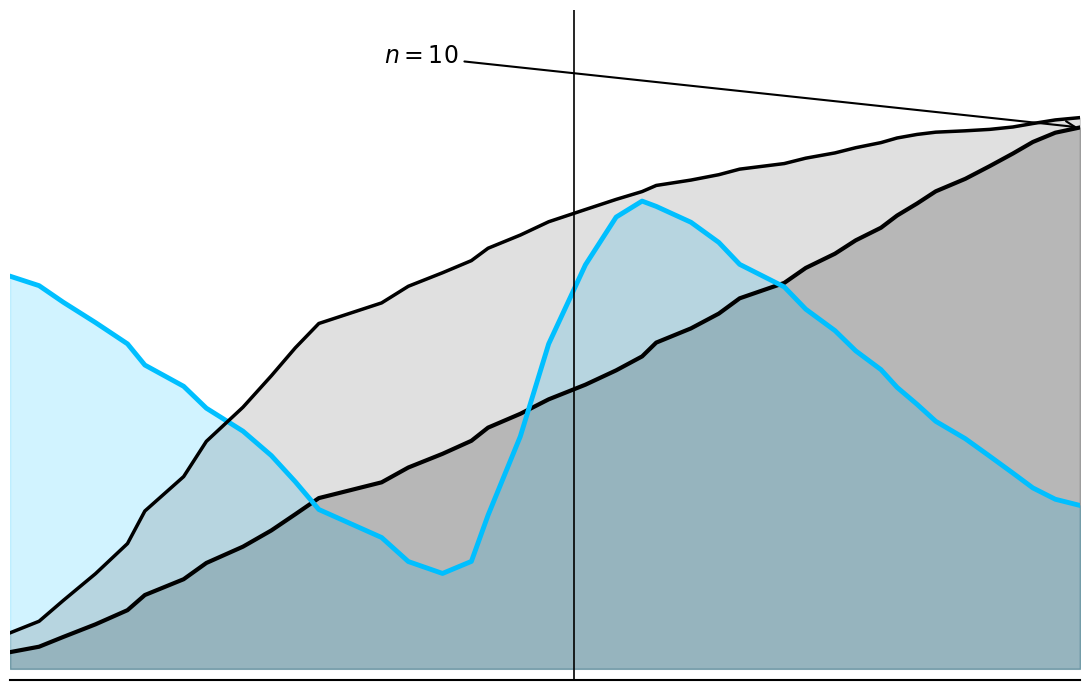

Reading left to right, list all the values displayed in this chart.

X_new: 0.0	0.0	0.1	0.1	0.1	0.1	0.2	0.2	0.2	0.2	0.3	0.3	0.3	0.4	0.4	0.4	0.4	0.5	0.5	0.5	0.5	0.6	0.6	0.6	0.6	0.7	0.7	0.7	0.7	0.8	0.8	0.8	0.8	0.9	0.9	0.9	0.9	0.9	1.0	1.0
Y_new: 0.1	0.1	0.1	0.2	0.2	0.3	0.3	0.4	0.5	0.5	0.6	0.6	0.7	0.7	0.7	0.7	0.8	0.8	0.8	0.8	0.8	0.9	0.9	0.9	0.9	0.9	0.9	0.9	0.9	0.9	0.9	1.0	1.0	1.0	1.0	1.0	1.0	1.0	1.0	1.0